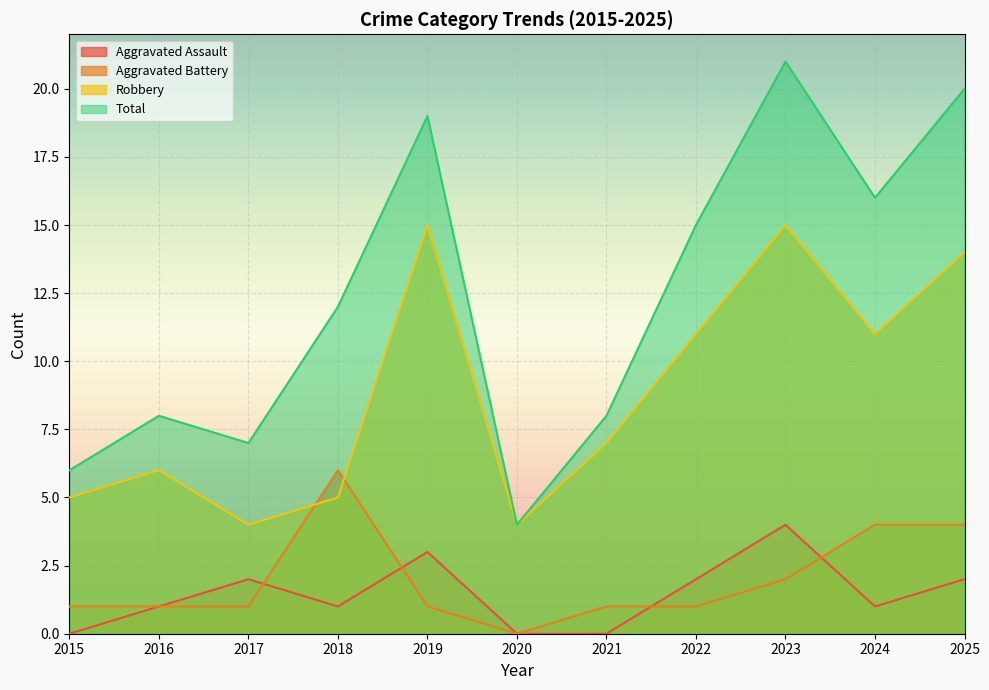

Reading left to right, list all the values displayed in this chart.

Aggravated Assault: 2015=0	2016=1	2017=2	2018=1	2019=3	2020=0	2021=0	2022=2	2023=4	2024=1	2025=2
Aggravated Battery: 2015=1	2016=1	2017=1	2018=6	2019=1	2020=0	2021=1	2022=1	2023=2	2024=4	2025=4
Robbery: 2015=5	2016=6	2017=4	2018=5	2019=15	2020=4	2021=7	2022=11	2023=15	2024=11	2025=14
Total: 2015=6	2016=8	2017=7	2018=12	2019=19	2020=4	2021=8	2022=15	2023=21	2024=16	2025=20